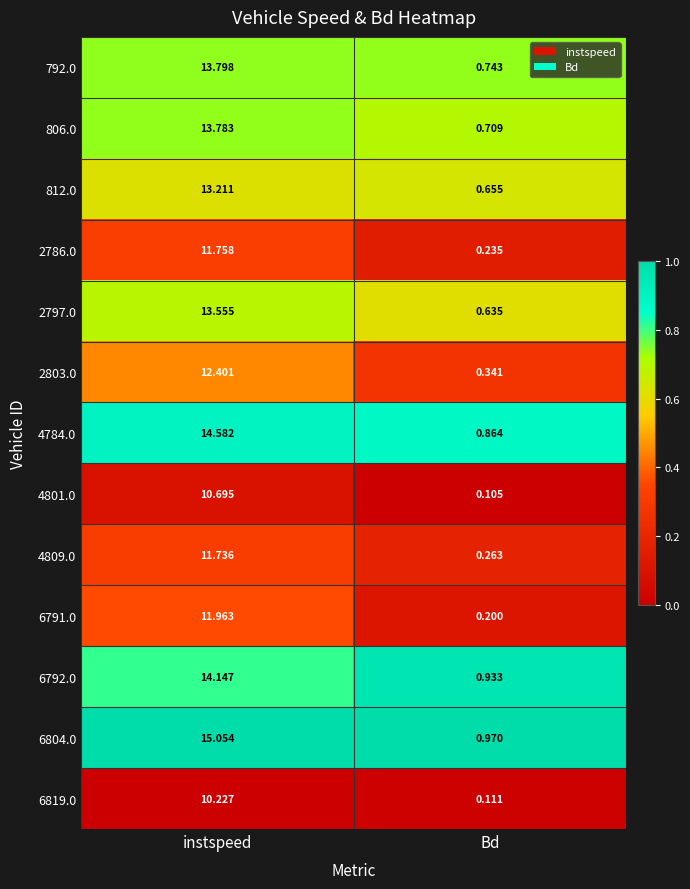

Which category has the highest value across all series?

instspeed